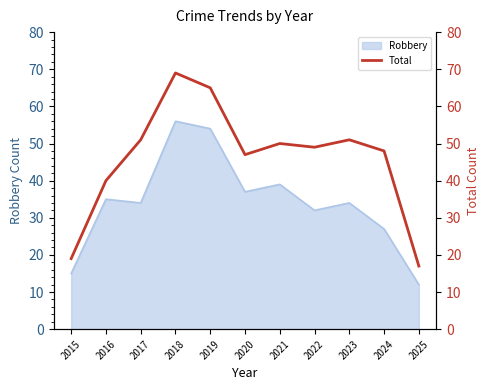

What is the sum of all values?

506